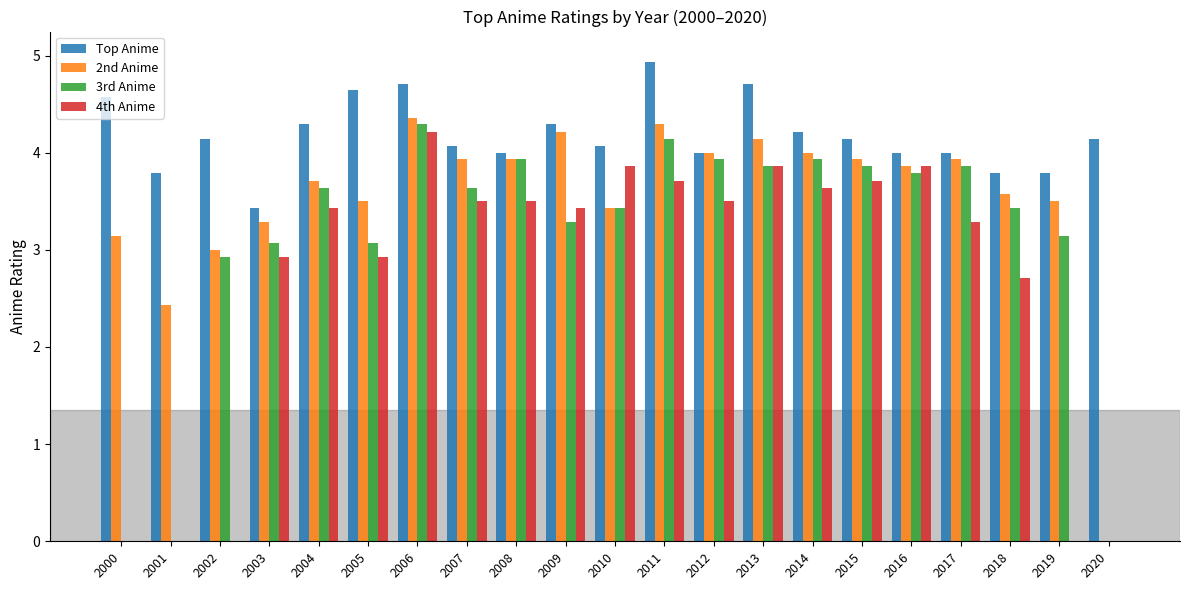

True or false: 3rd Anime has a value of 3.6 at 2004.

True